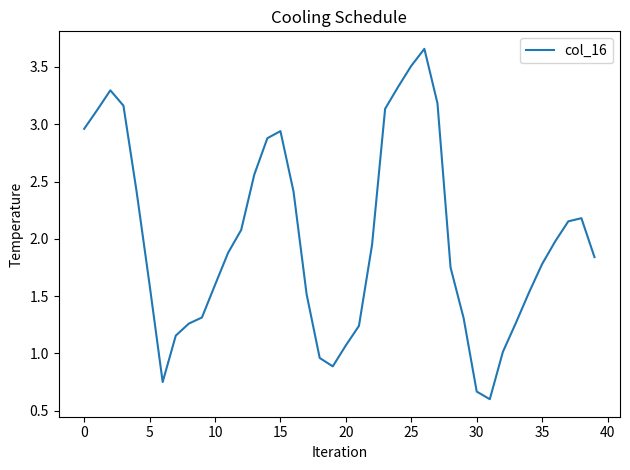

How many interior local peaks (higher than both neighbors) does the data have?

4